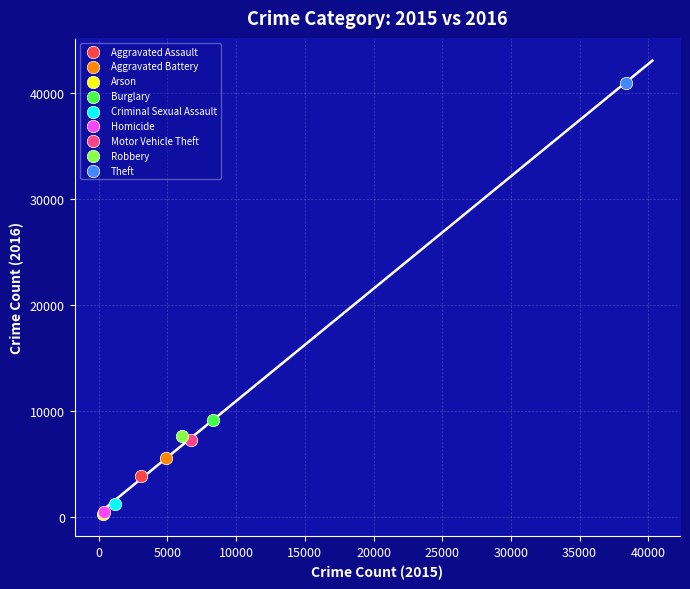

What are all the series names shown in the legend?

Aggravated Assault, Aggravated Battery, Arson, Burglary, Criminal Sexual Assault, Homicide, Motor Vehicle Theft, Robbery, Theft